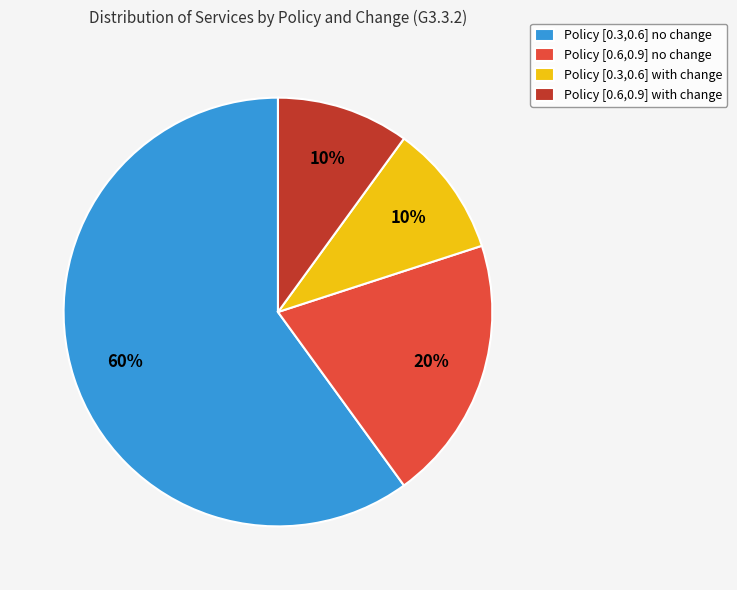

Combined, do Policy [0.6,0.9] no change and Policy [0.3,0.6] no change account for over 50%?

Yes